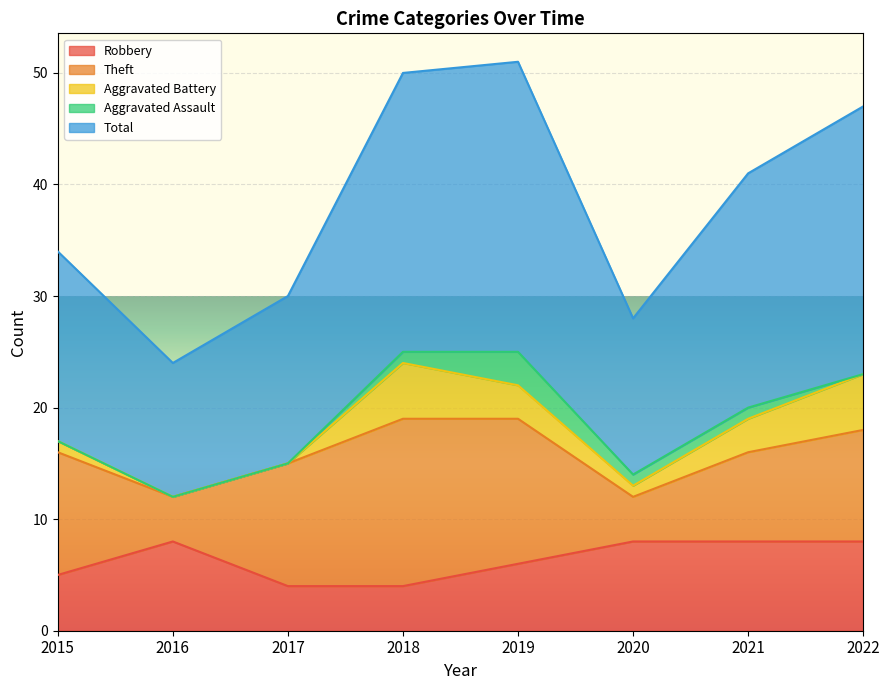

Reading left to right, what are all the values shown in this chart?

Robbery: 2015=5	2016=8	2017=4	2018=4	2019=6	2020=8	2021=8	2022=8
Theft: 2015=11	2016=4	2017=11	2018=15	2019=13	2020=4	2021=8	2022=10
Aggravated Battery: 2015=1	2016=0	2017=0	2018=5	2019=3	2020=1	2021=3	2022=5
Aggravated Assault: 2015=0	2016=0	2017=0	2018=1	2019=3	2020=1	2021=1	2022=0
Total: 2015=17	2016=12	2017=15	2018=25	2019=26	2020=14	2021=21	2022=24